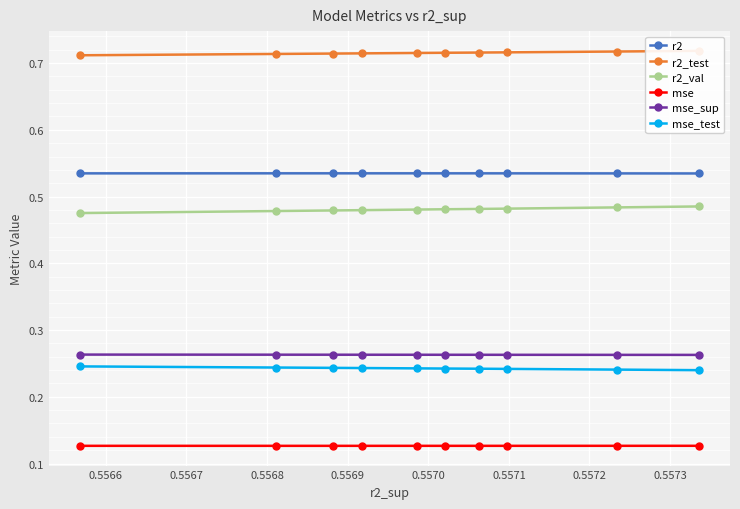

How many mse values are between 0 and 1?

10